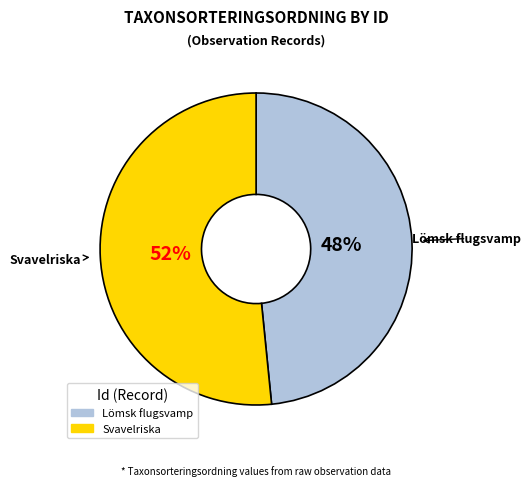

To the nearest percent, what is the average slice percentage?

50%